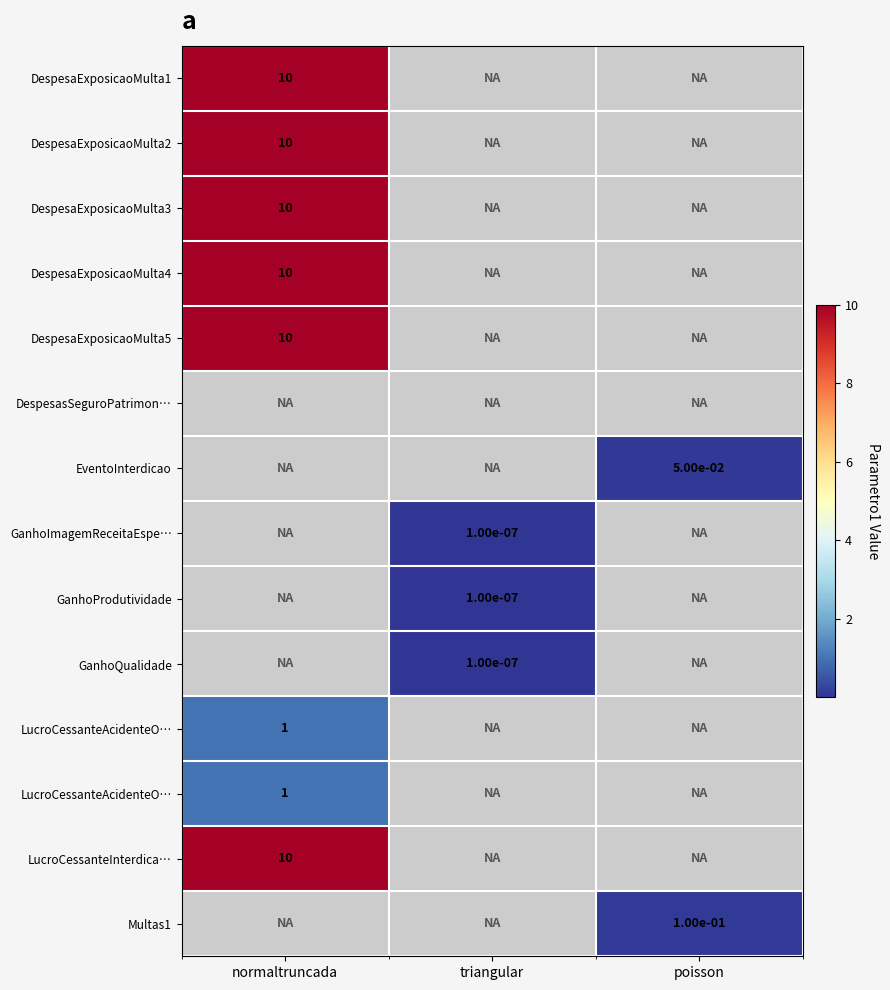

Between triangular and normaltruncada, which is larger?

normaltruncada